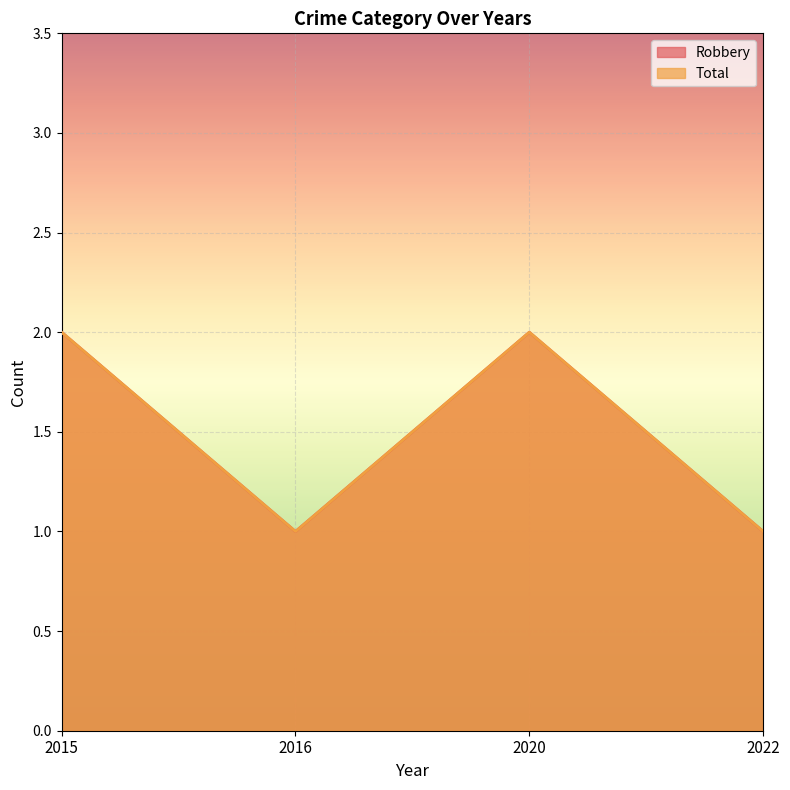

True or false: Robbery and Total intersect in this chart.

False